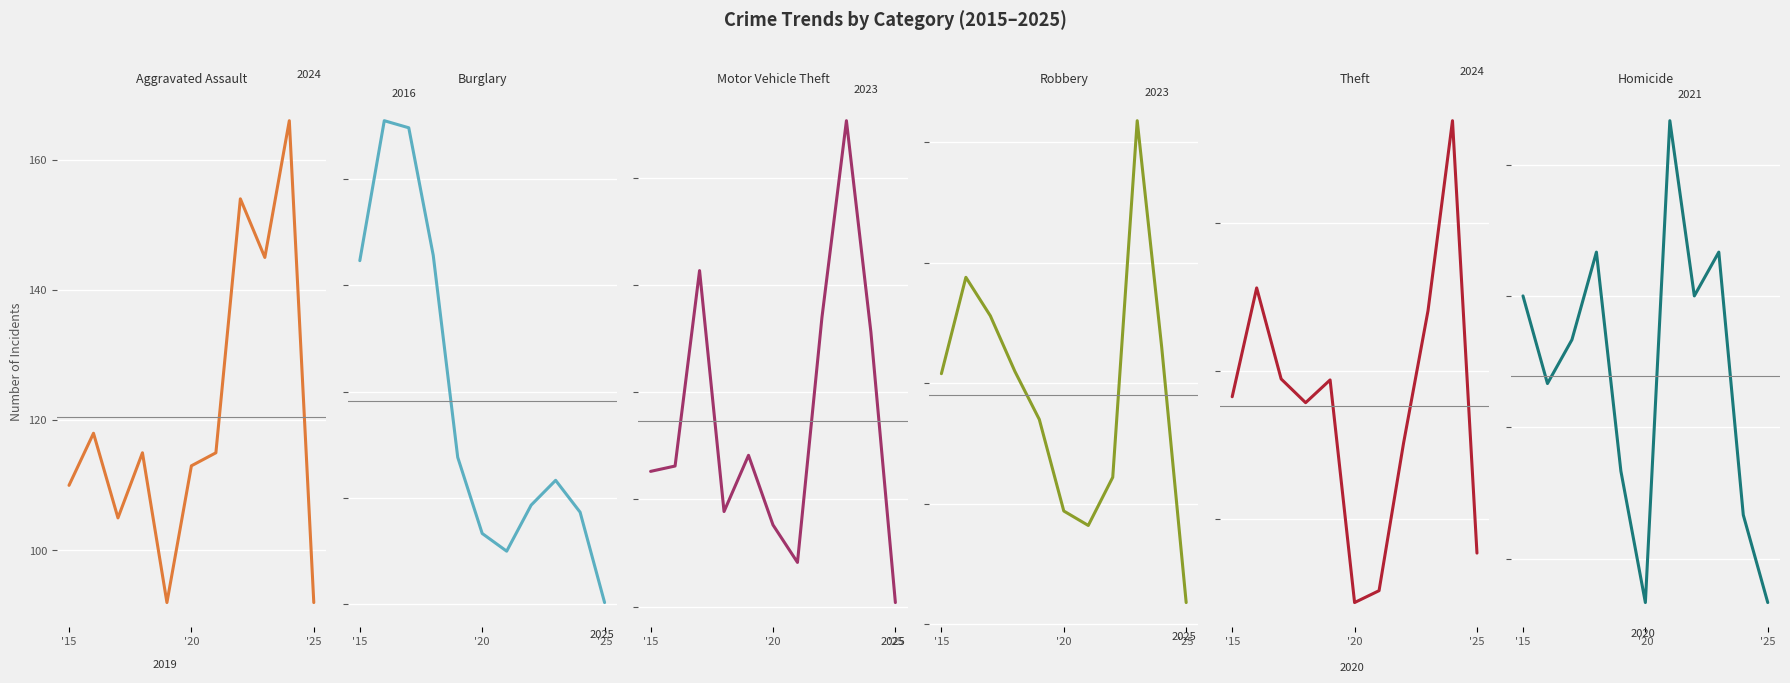

True or false: Theft and Burglary intersect in this chart.

False